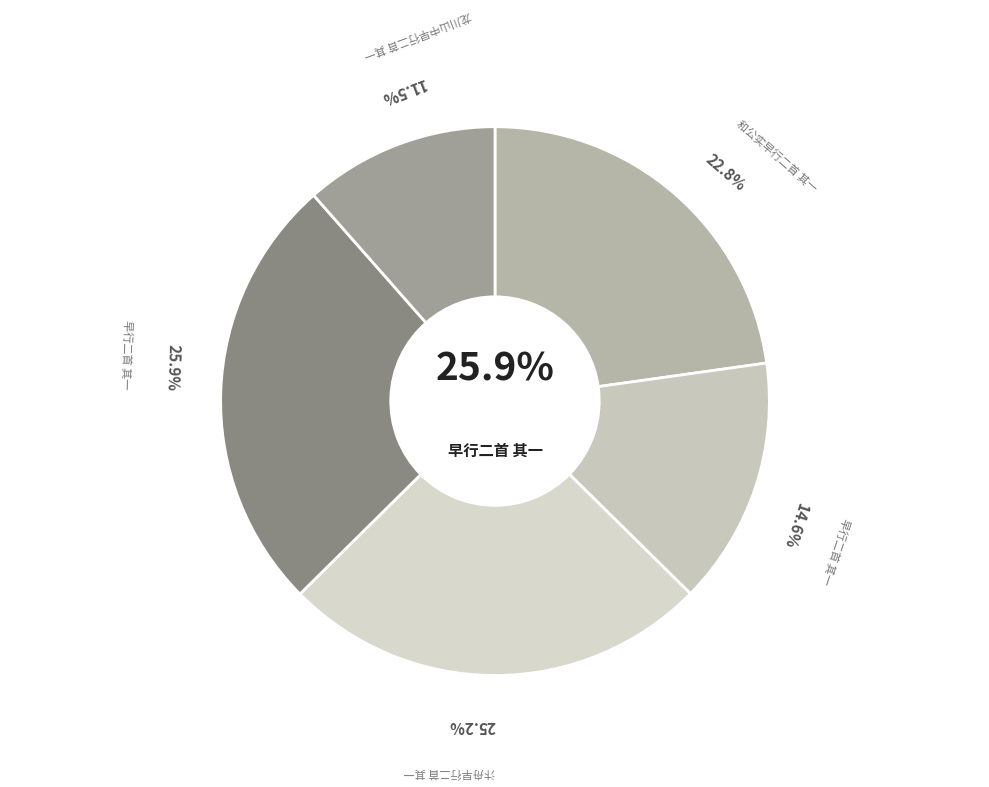

Rank the categories by value from lowest to highest.

龙川山中早行二首 其一, 早行二首 其一, 和公实早行二首 其一, 汴舟早行二首 其一, 早行二首 其一